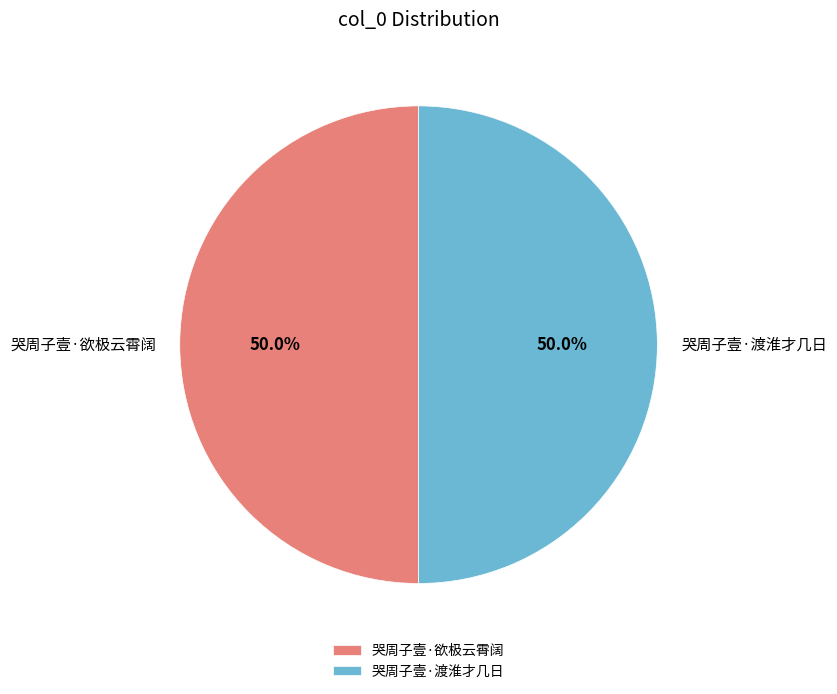

What percentage is NOT represented by 哭周子壹·欲极云霄阔?

50.0%